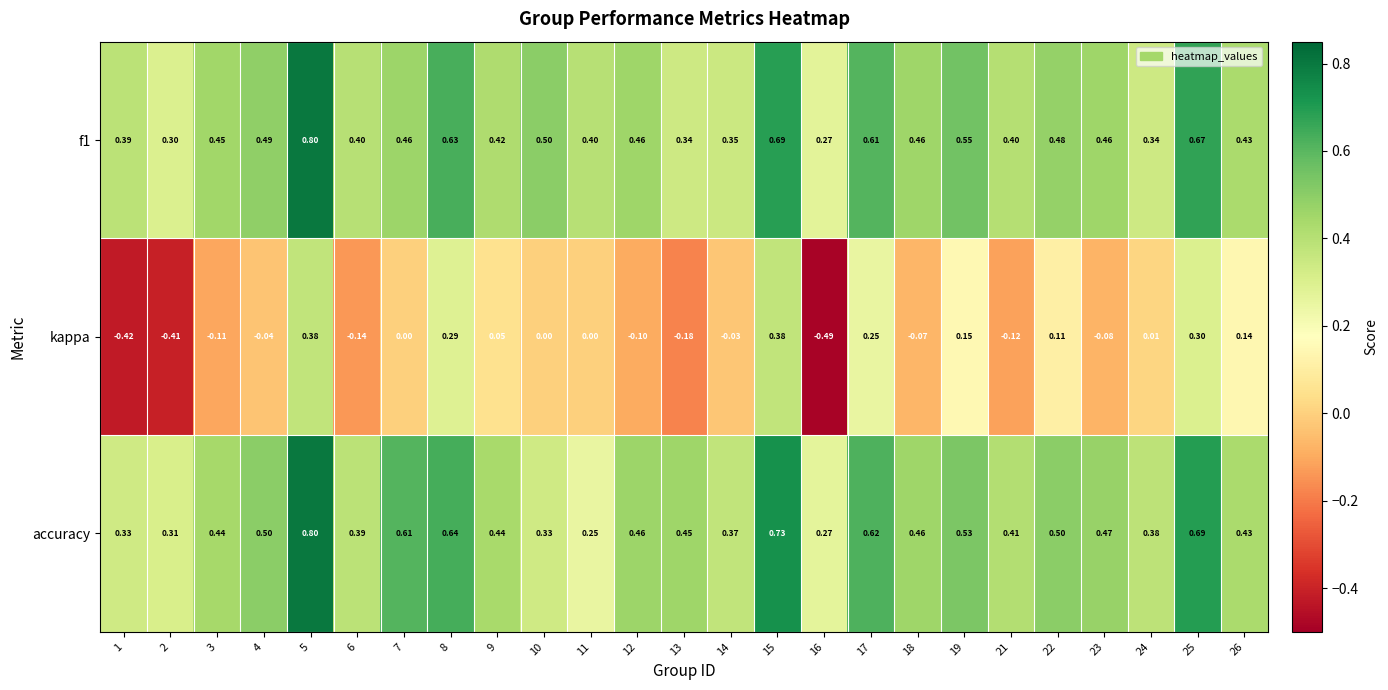

What is the spread (max minus min) of values at 9?

0.4